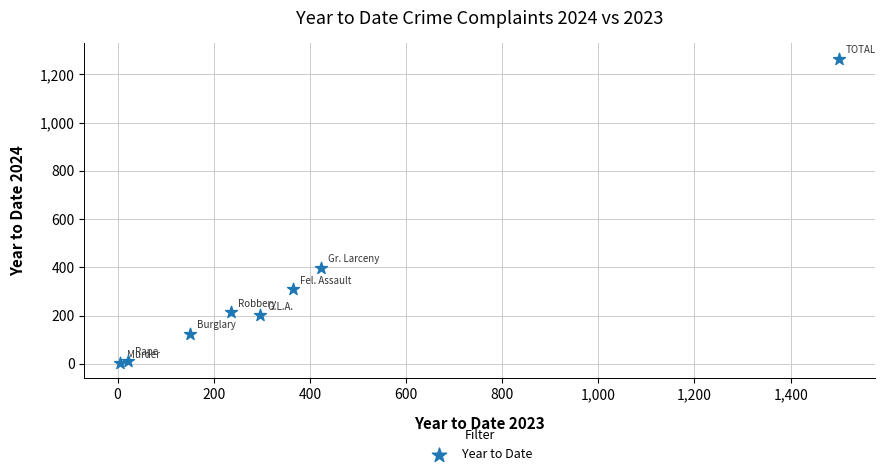

What Y value in the scatter plot is closest to 634?

398